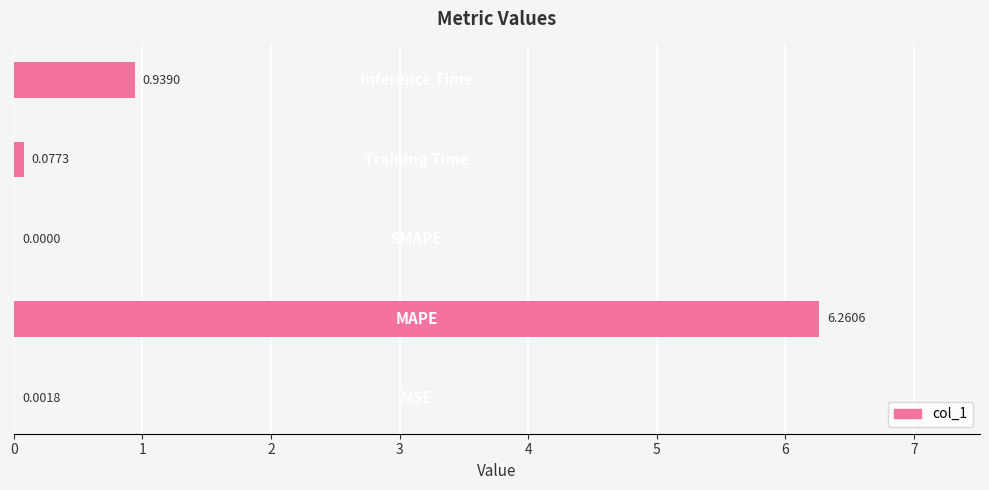

How many data points are above 0?

4